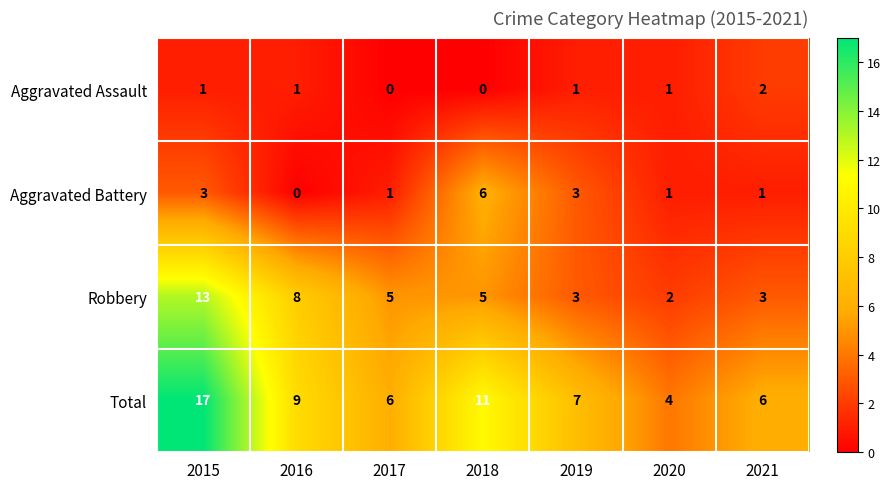

Where does the Robbery series first go above 5?

2015